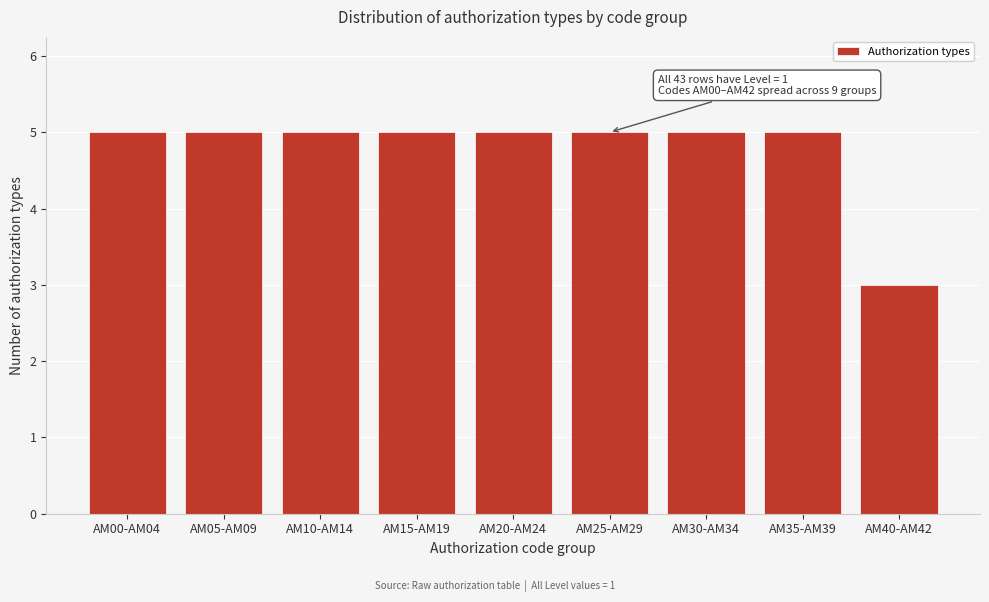

Reading right to left, transcribe all the data shown in this chart.

AM40-AM42=3	AM35-AM39=5	AM30-AM34=5	AM25-AM29=5	AM20-AM24=5	AM15-AM19=5	AM10-AM14=5	AM05-AM09=5	AM00-AM04=5